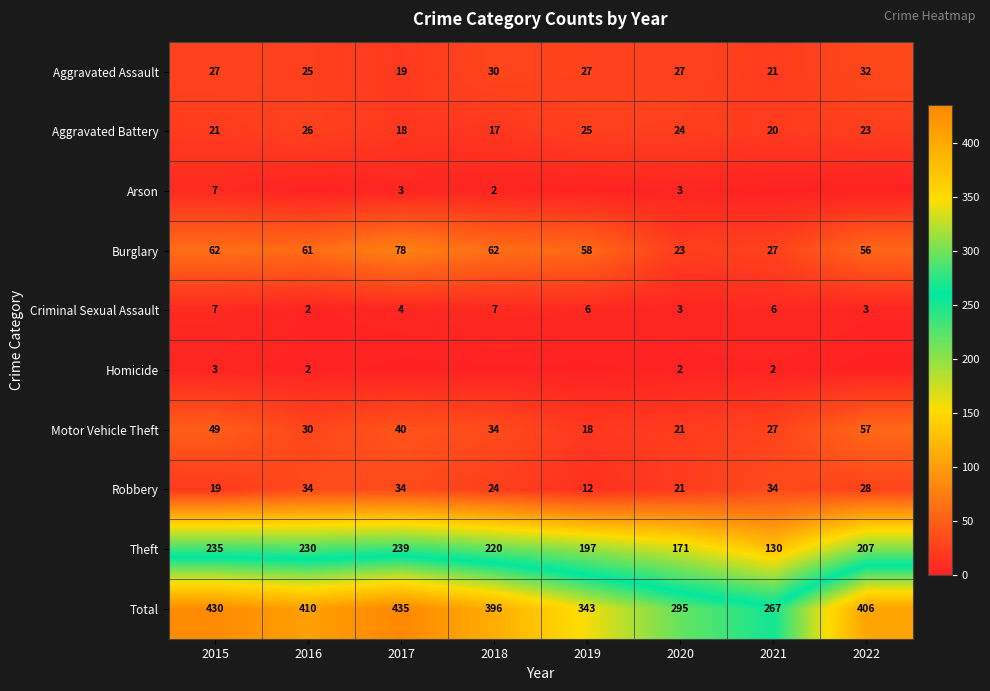

The Arson series shows 3 at 2017. True or false?

True